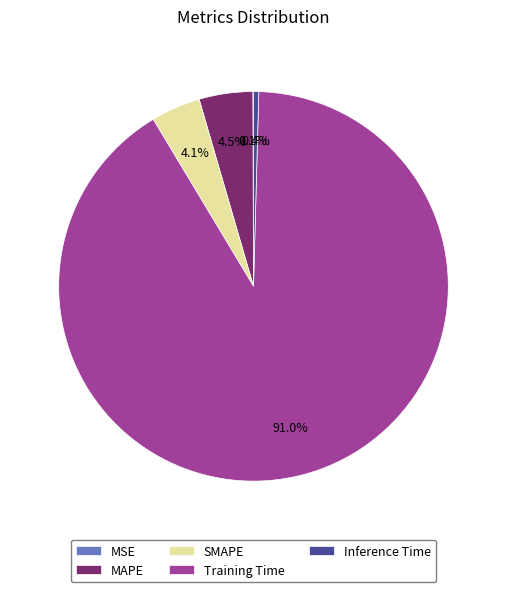

Which slice is the largest?

Training Time